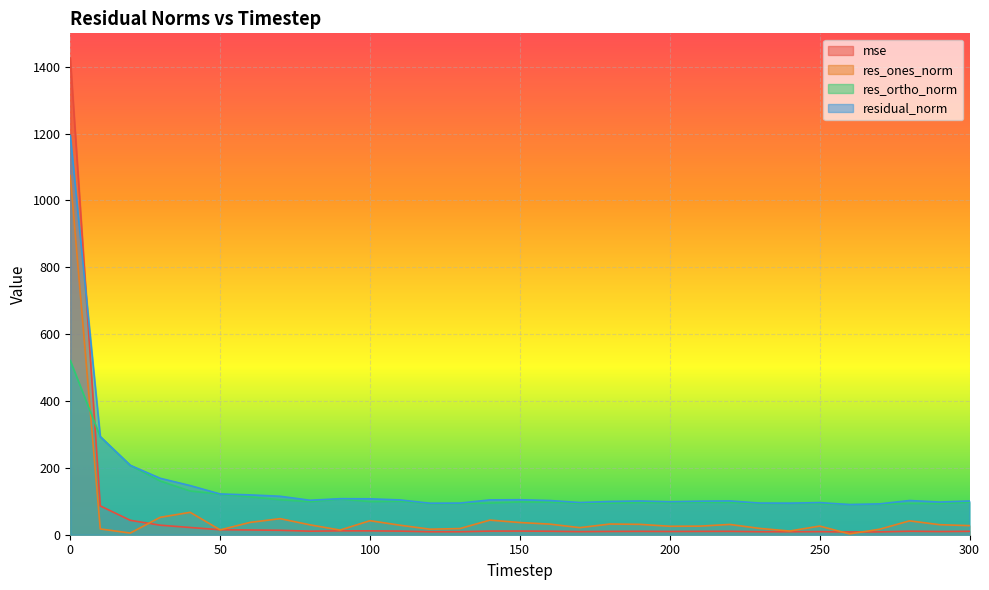

Rank the series at 220 from lowest to highest value.

mse, res_ones_norm, res_ortho_norm, residual_norm